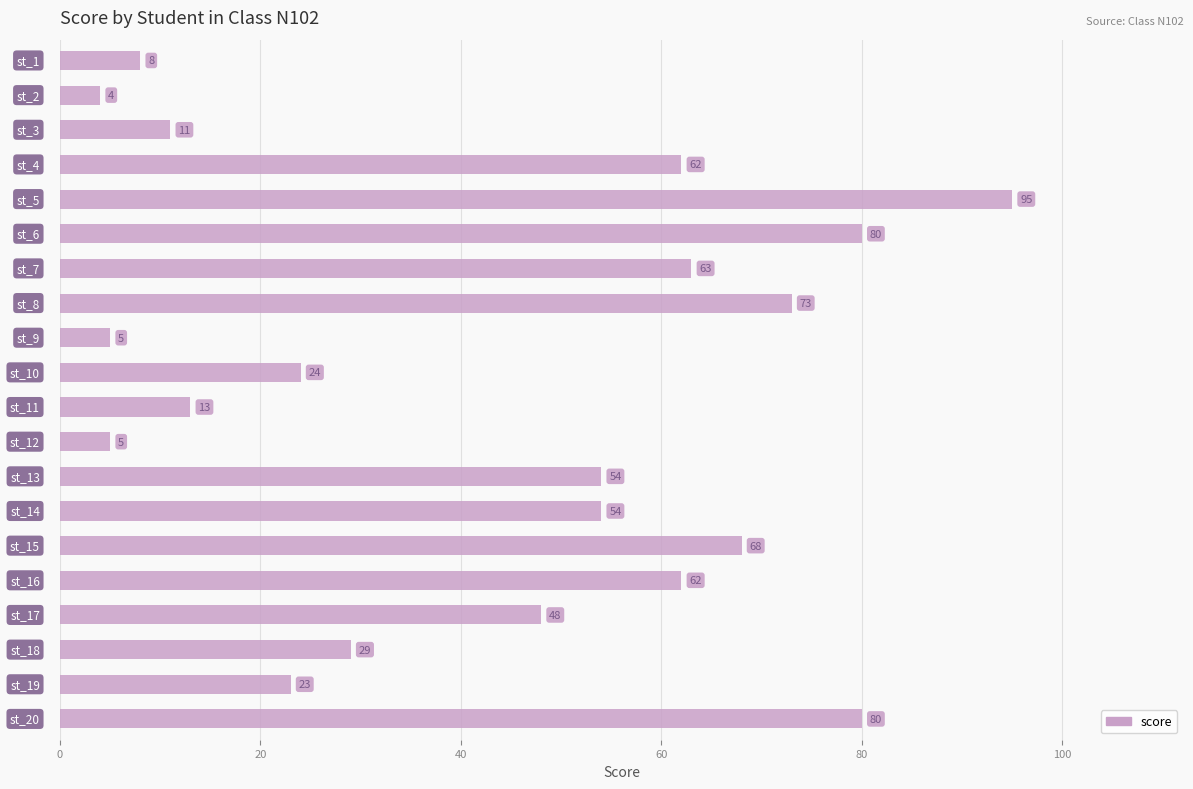

Are the bars grouped side by side (vs. stacked)?

No